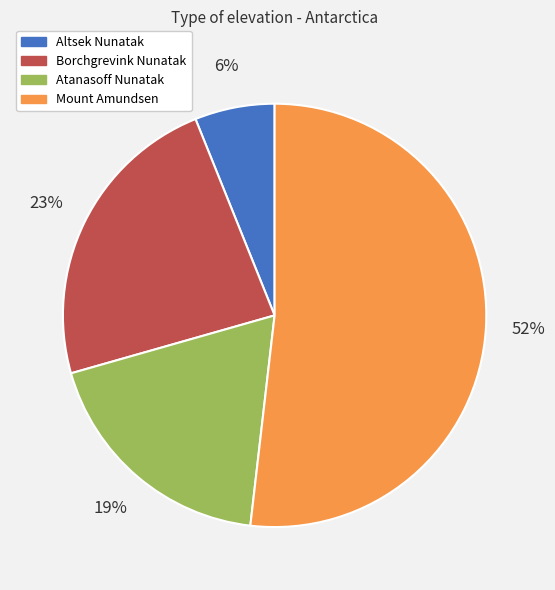

To the nearest percent, what percentage of the pie is Mount Amundsen?

52%